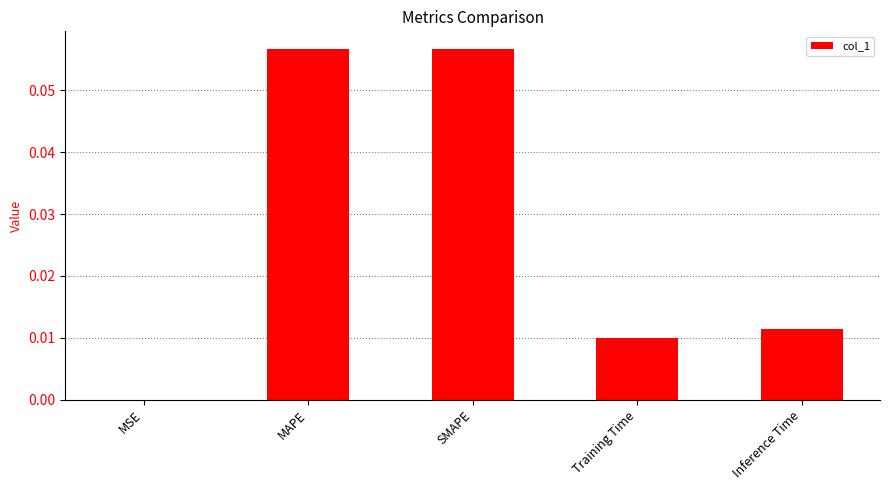

True or false: the data shows 0.0 at Training Time.

True